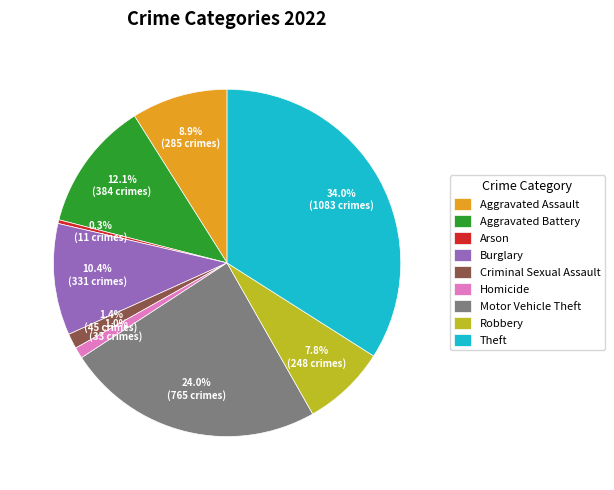

Which has a higher value, Burglary or Arson?

Burglary